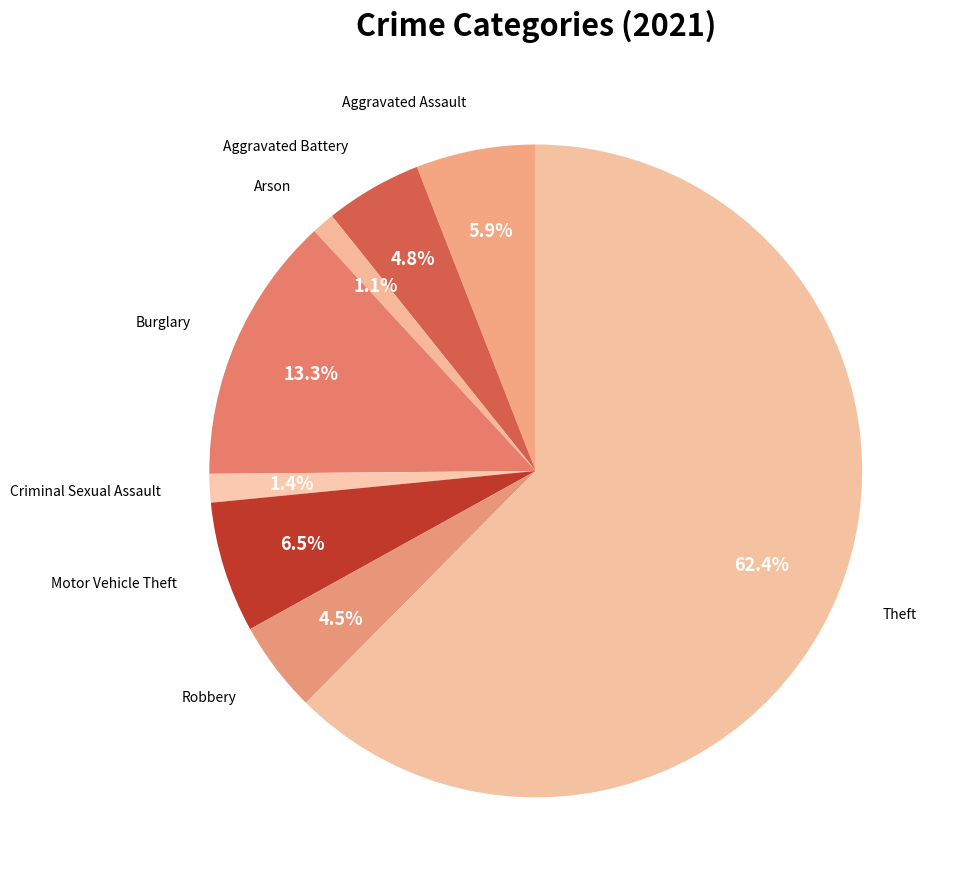

How many segments does this pie chart have?

8